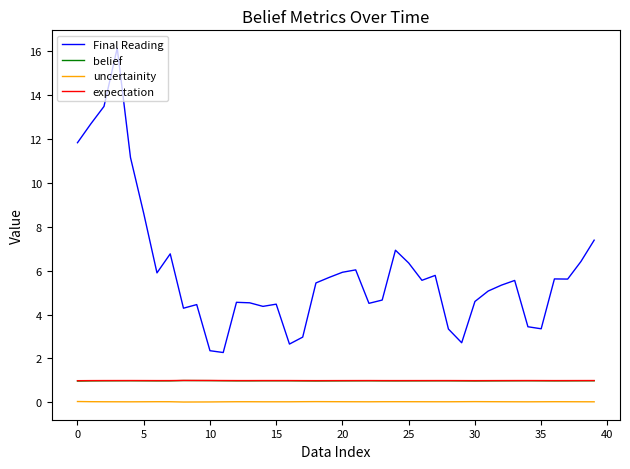

What is the greatest value displayed?

16.2